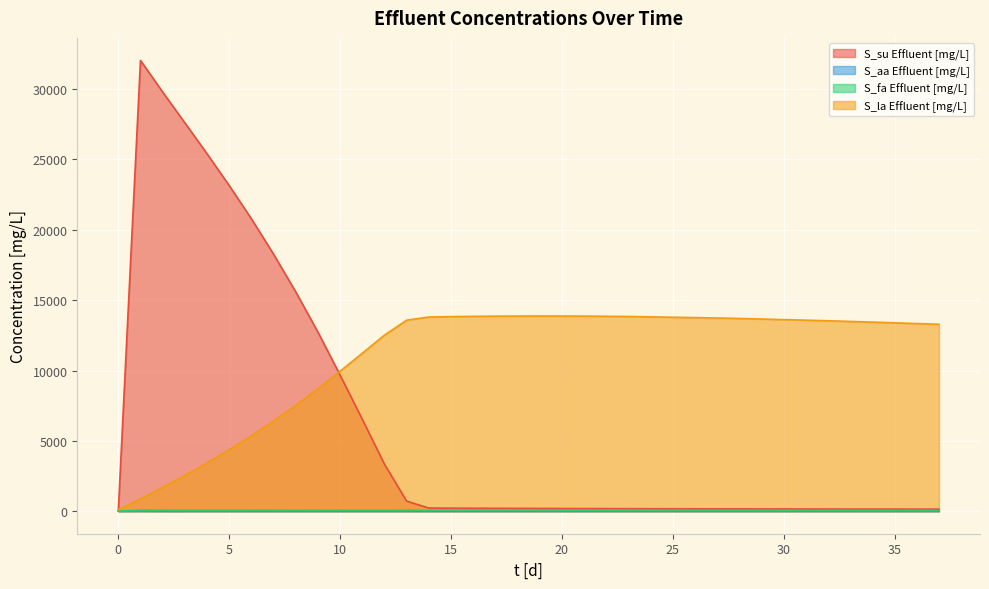

What are all the series names shown in the legend?

S_su Effluent [mg/L], S_aa Effluent [mg/L], S_fa Effluent [mg/L], S_la Effluent [mg/L]